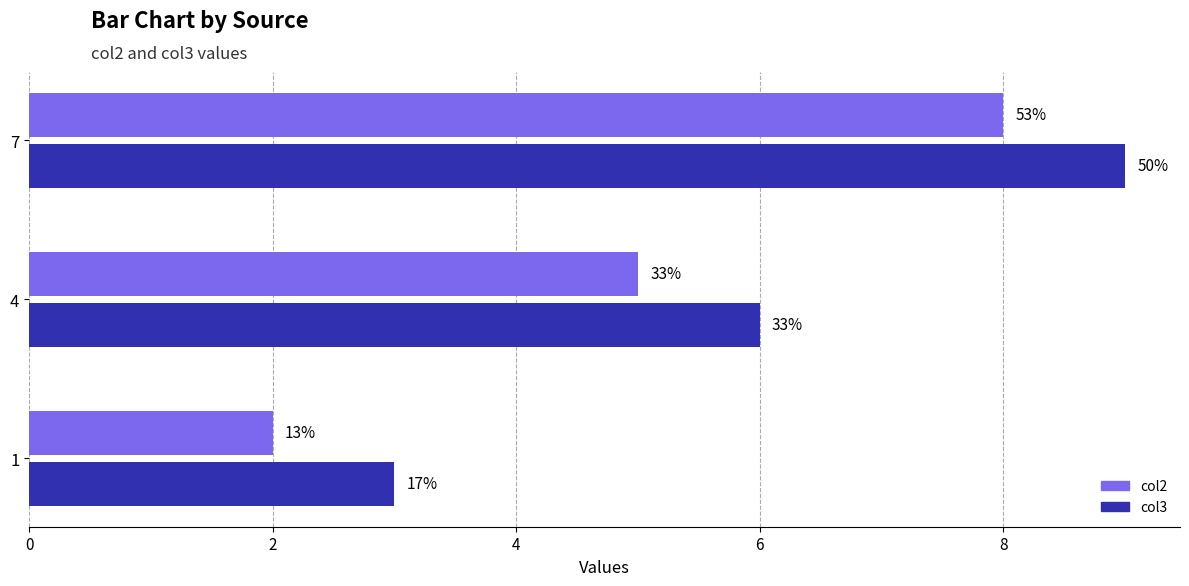

True or false: col2 has a value of 14 at 4.

False